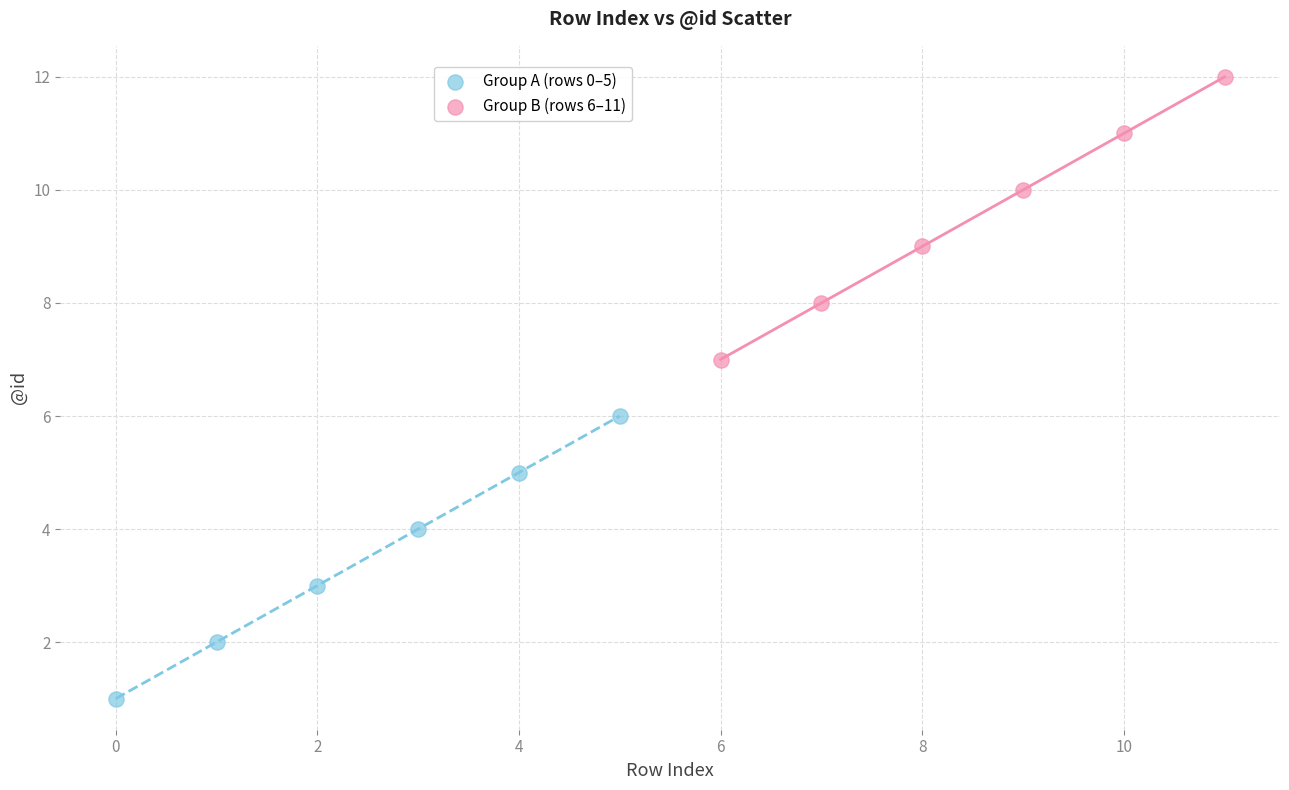

What are all the series names shown in the legend?

Group A (rows 0–5), Group B (rows 6–11)